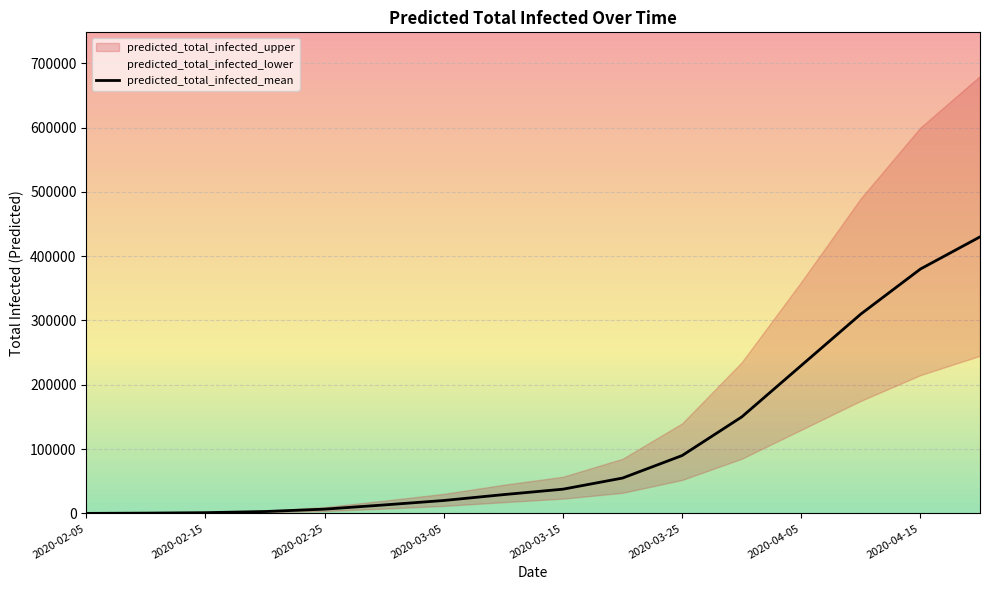

Rank the categories by value from lowest to highest.

2020-02-05, 2020-02-15, 2020-02-25, 2020-03-05, 2020-03-15, 2020-03-25, 2020-04-05, 2020-04-15, 8, 9, 10, 11, 12, 13, 14, 15